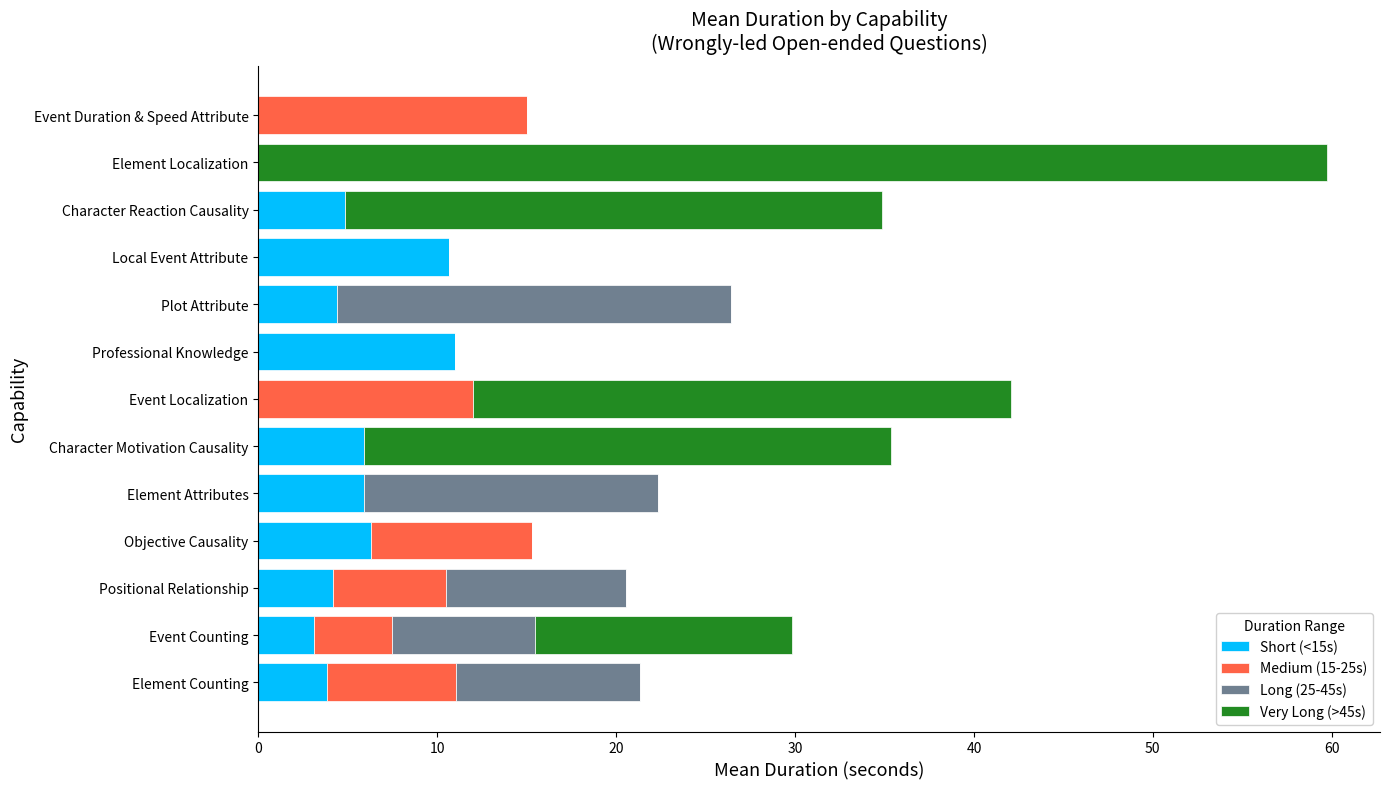

At which category is the sum across all series the highest?

Element Localization